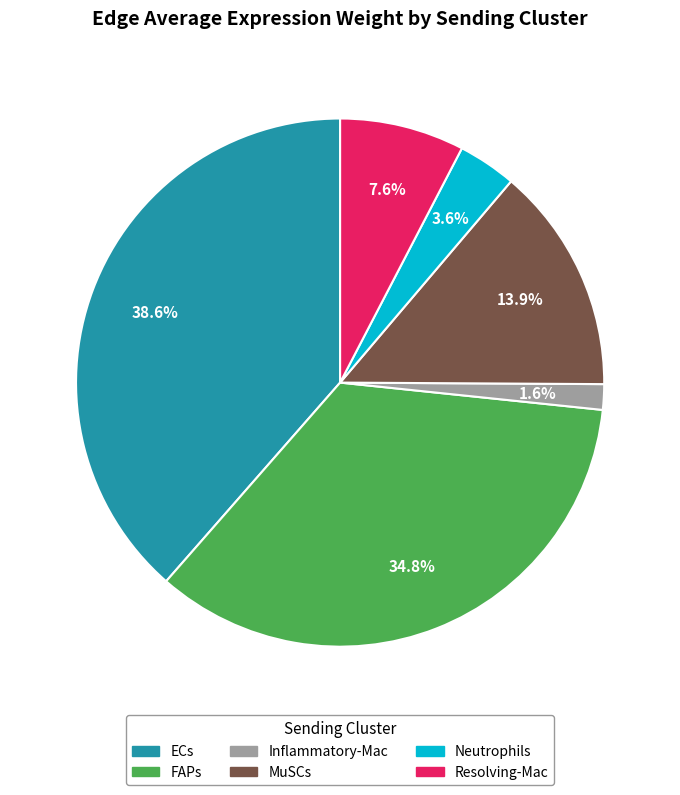

How many slices are in this pie chart?

6